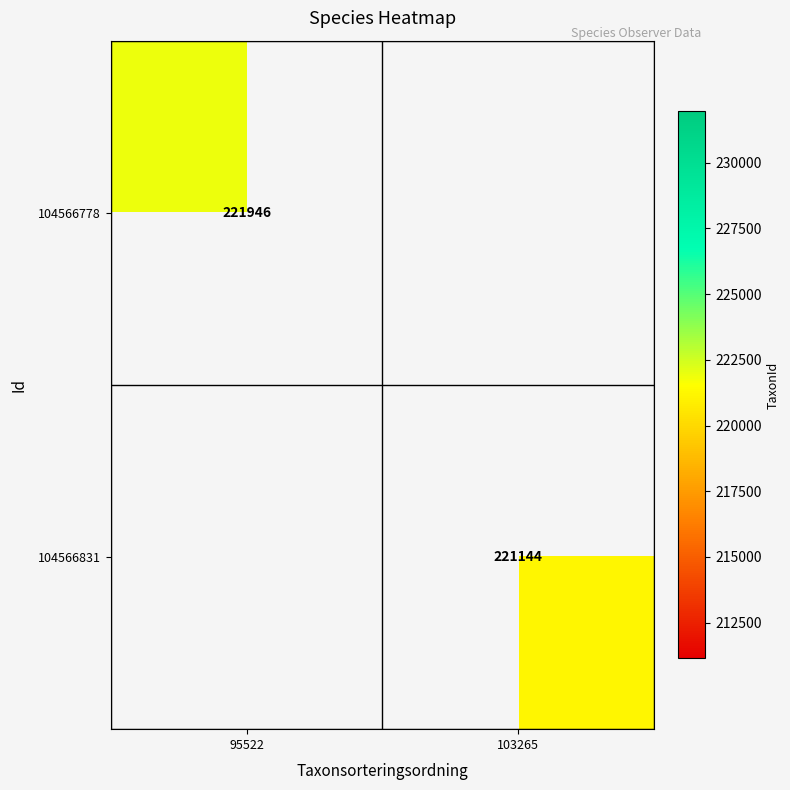

The 104566778 series shows 107971 at 95522. True or false?

False